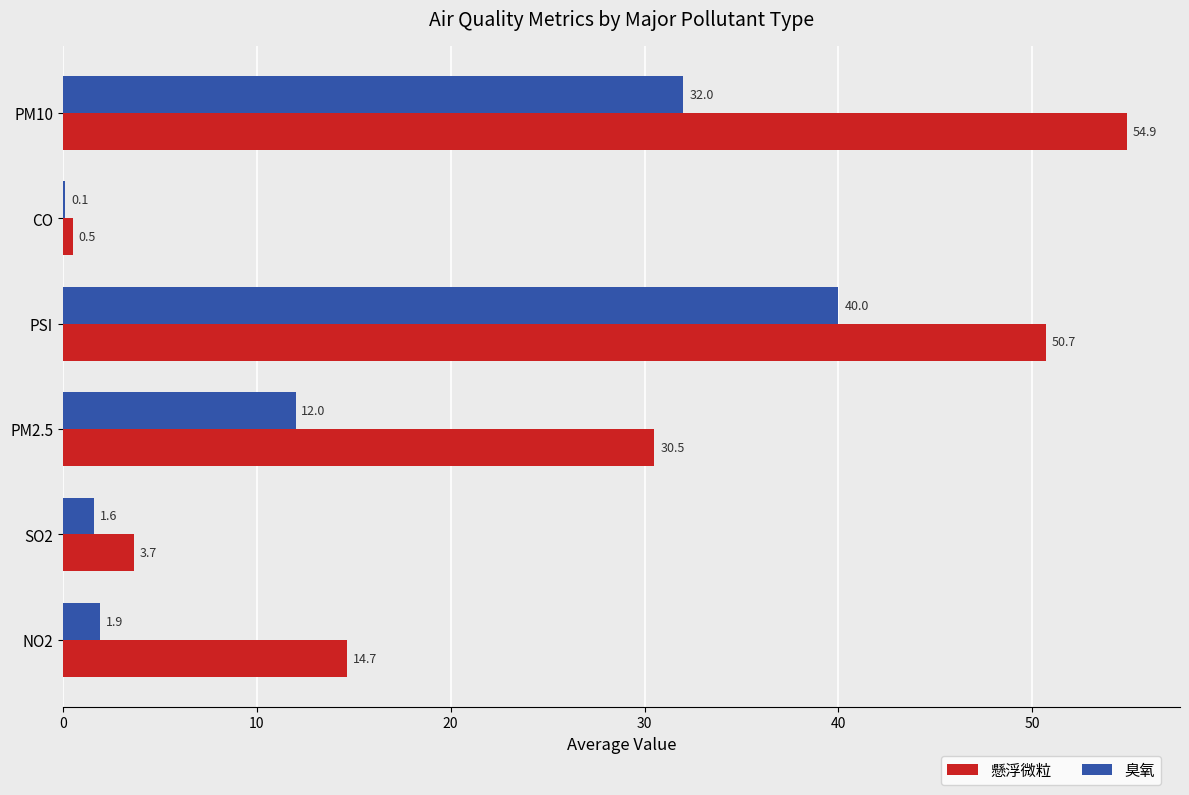

Where is 臭氧 nearest to the value 20?

PM2.5